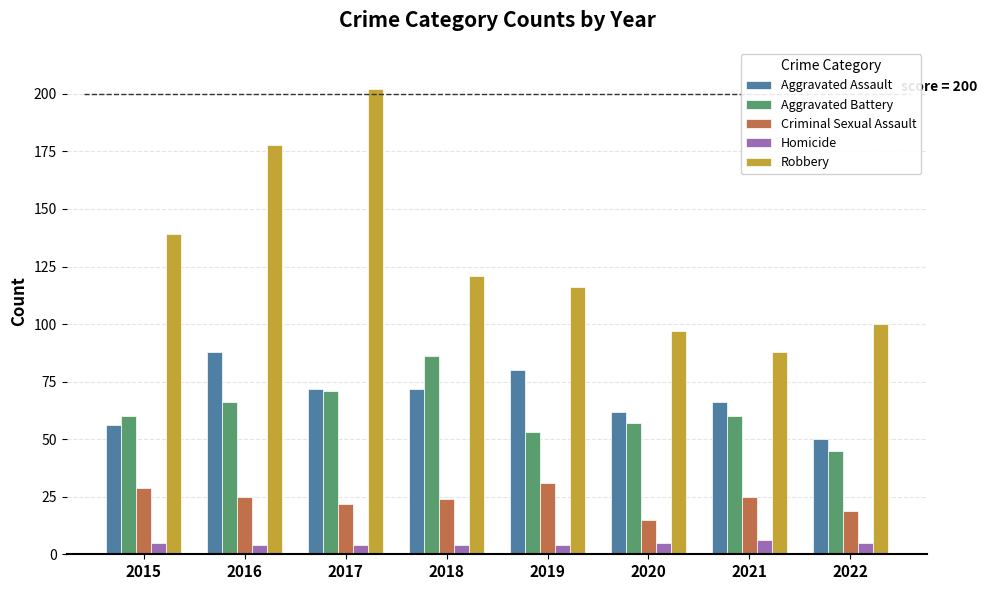

What is the difference between the highest and lowest values at 2021?

82